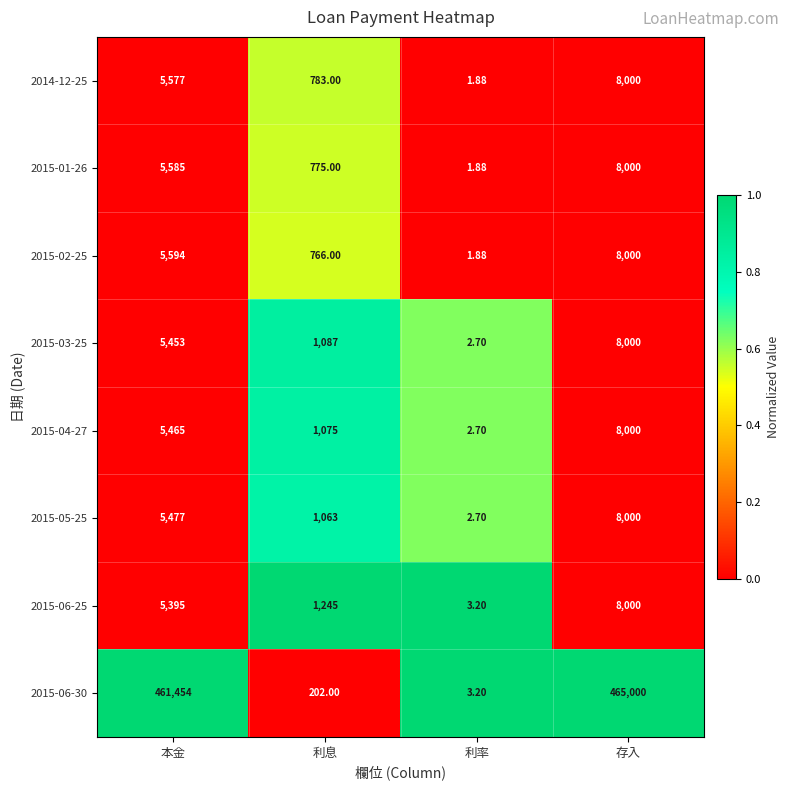

Which label corresponds to the smallest value in the chart?

利率